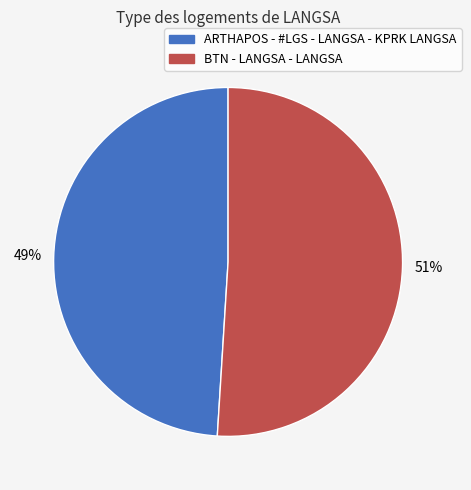

Which category has the smallest portion of the pie?

ARTHAPOS - #LGS - LANGSA - KPRK LANGSA